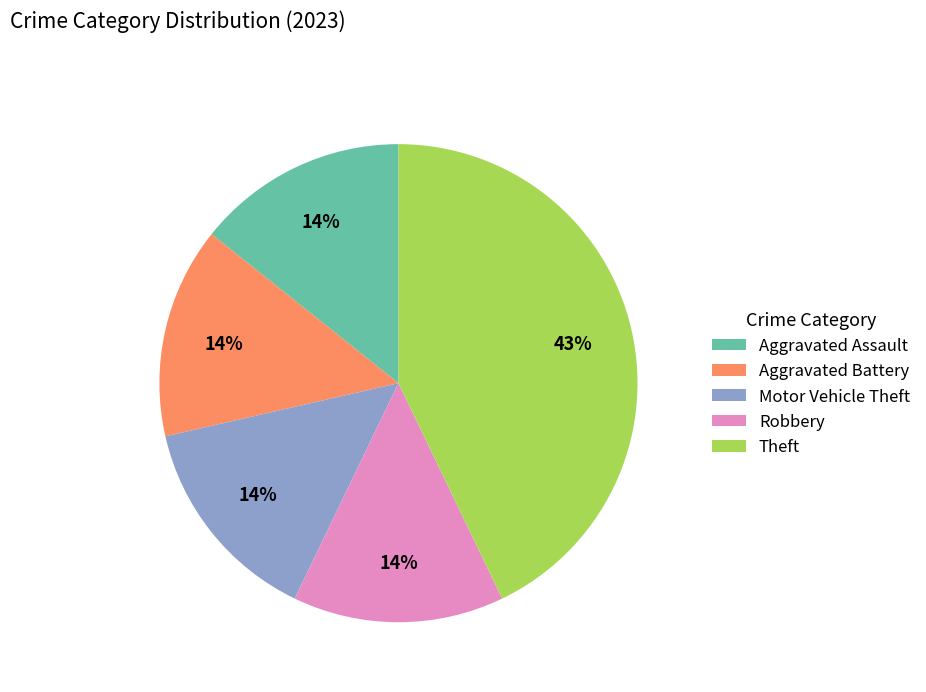

Which slice is the largest?

Theft